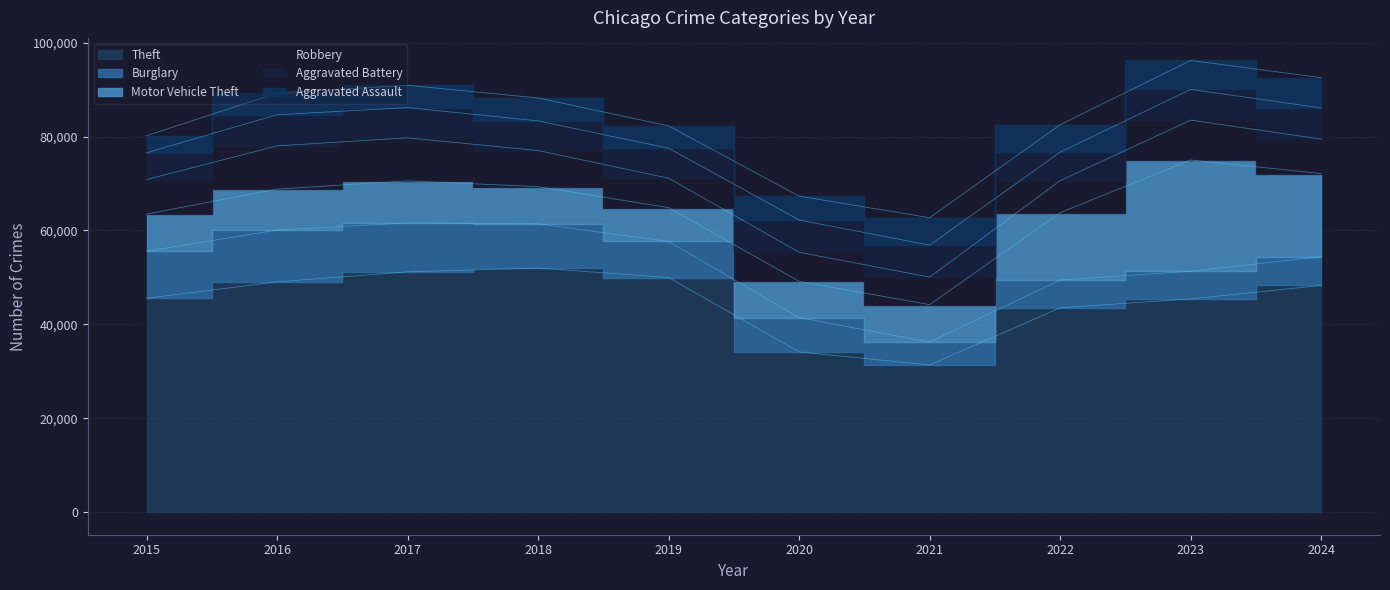

Rank the categories by Aggravated Assault value from highest to lowest.

2024, 2023, 2021, 2022, 2020, 2018, 2019, 2017, 2016, 2015